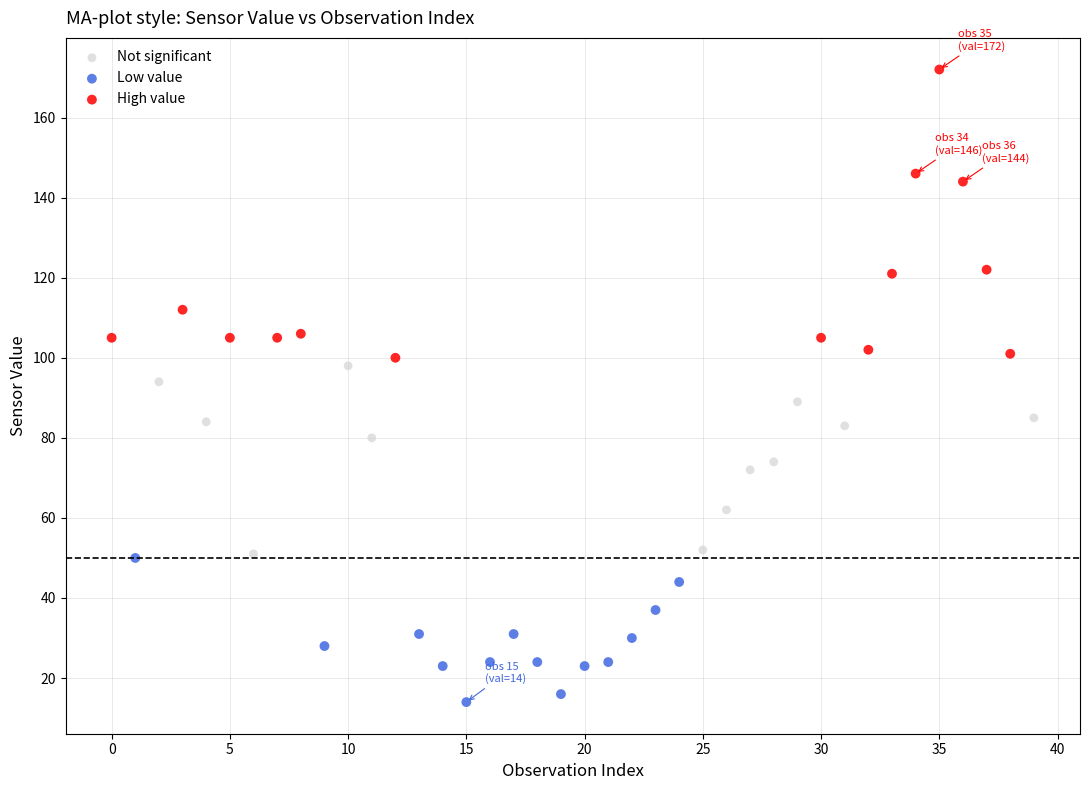

Which series has the largest Y range (max minus min)?

High value